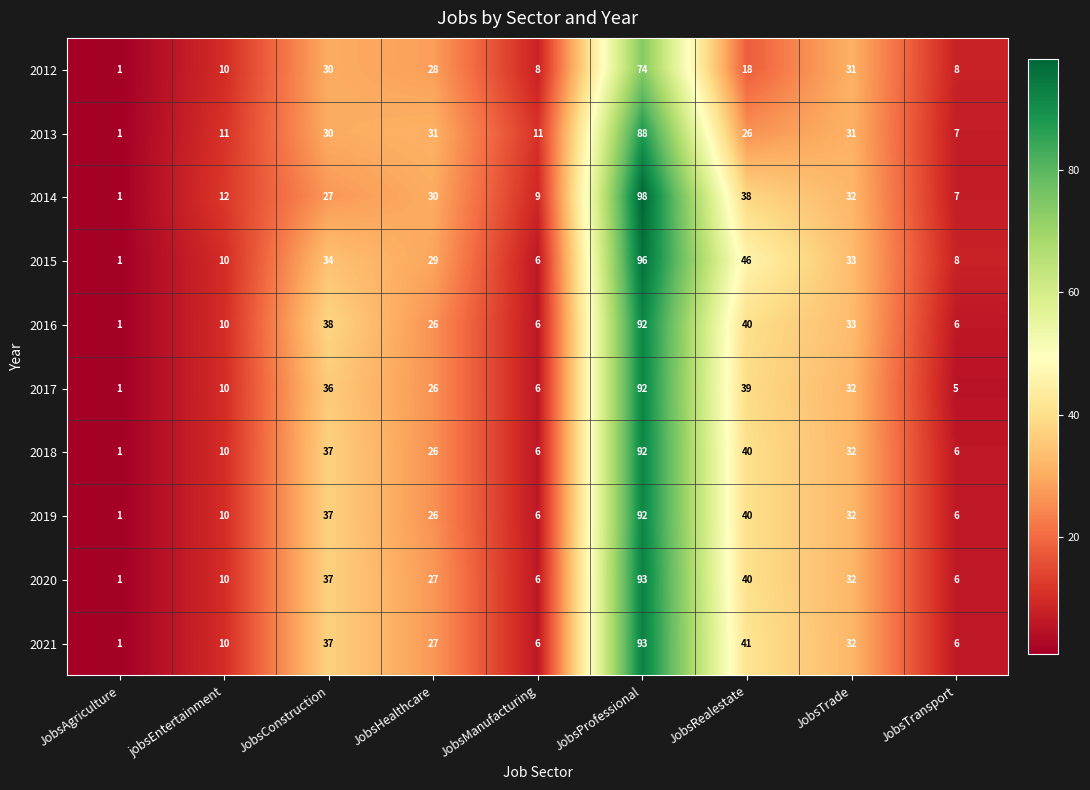

Which series has the widest spread of values?

2014